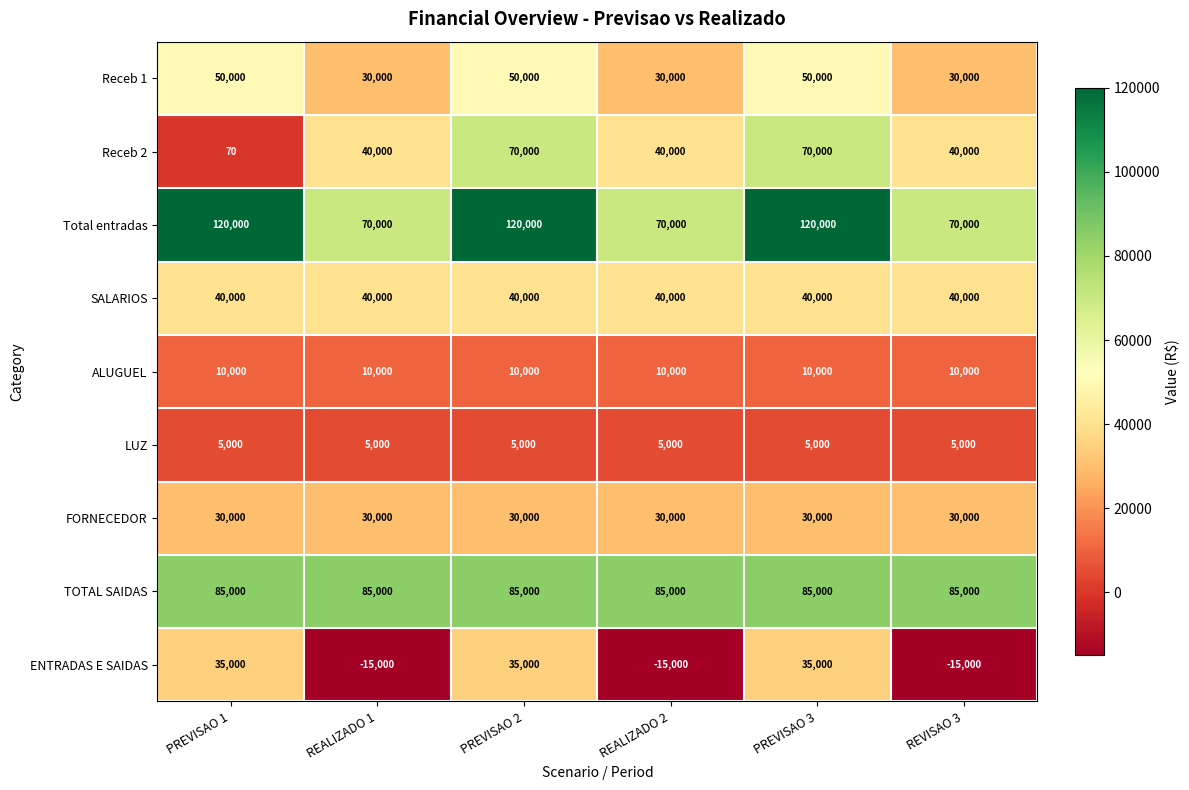

Rank the series at PREVISAO 1 from highest to lowest value.

Total entradas, TOTAL SAIDAS, Receb 1, SALARIOS, ENTRADAS E SAIDAS, FORNECEDOR, ALUGUEL, LUZ, Receb 2